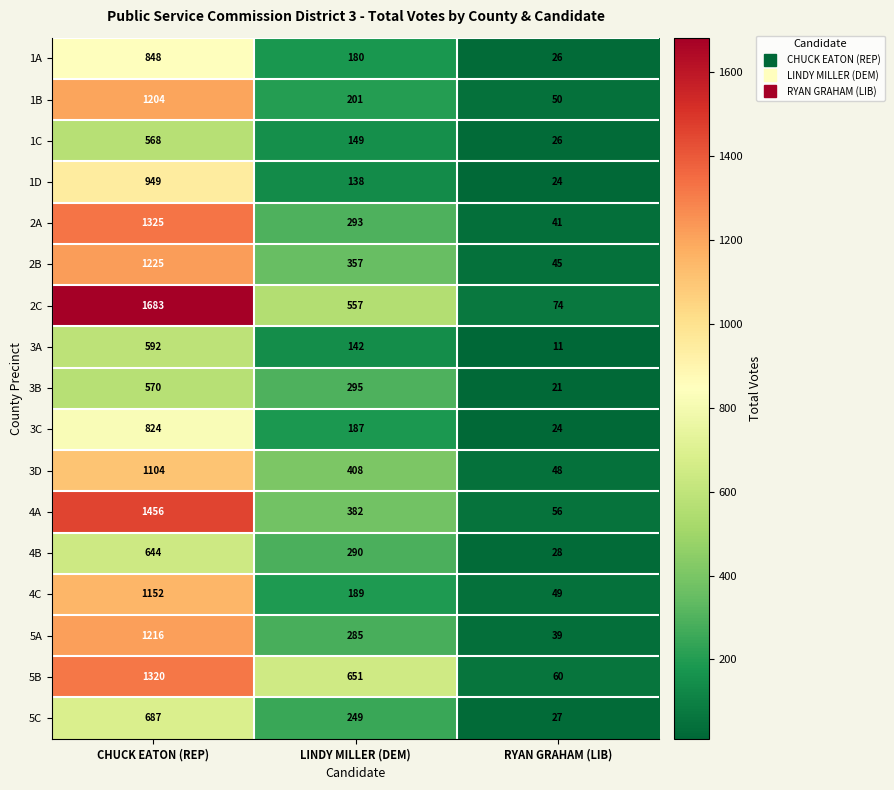

At how many categories does at least one series exceed 1631?

1